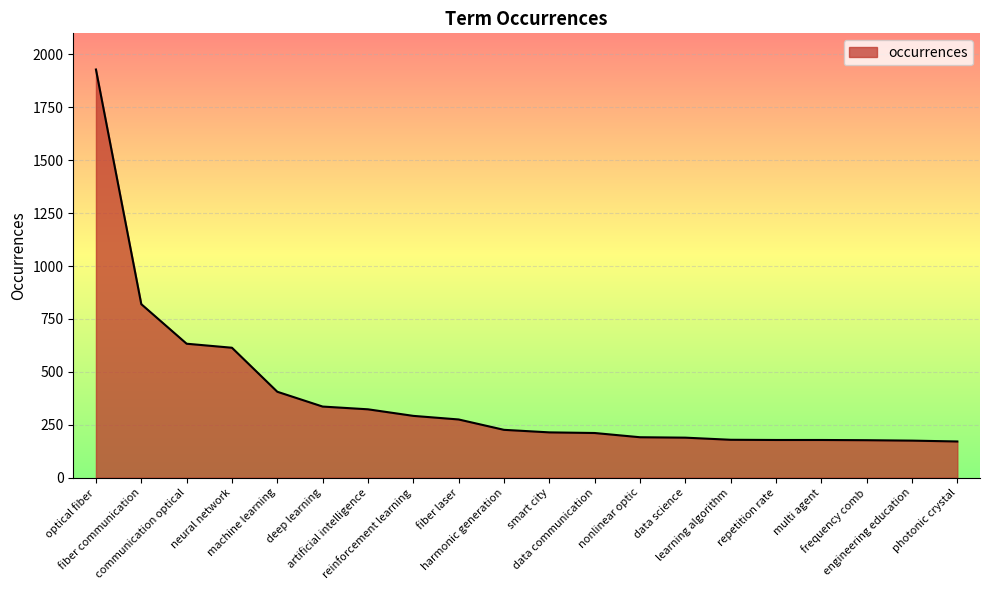

The value at fiber laser is 275. True or false?

True